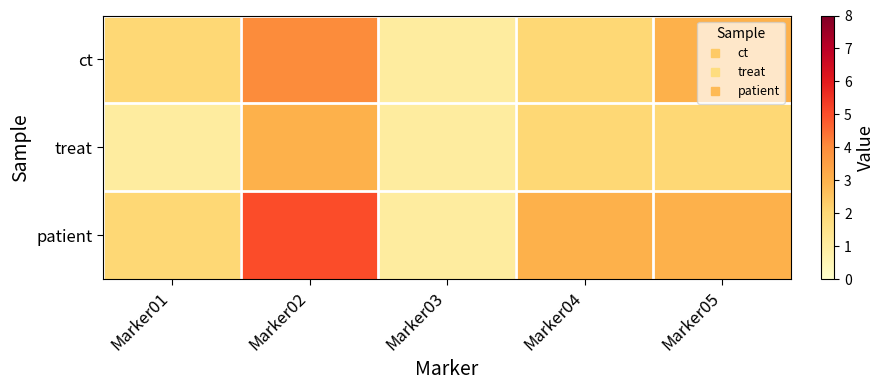

How many categories are shown in the chart?

5